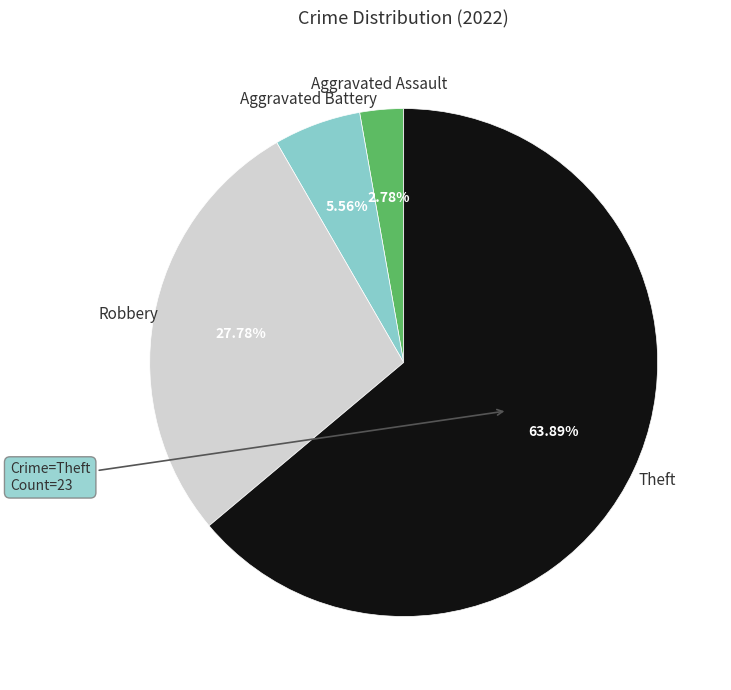

Does any single category account for the majority?

Yes